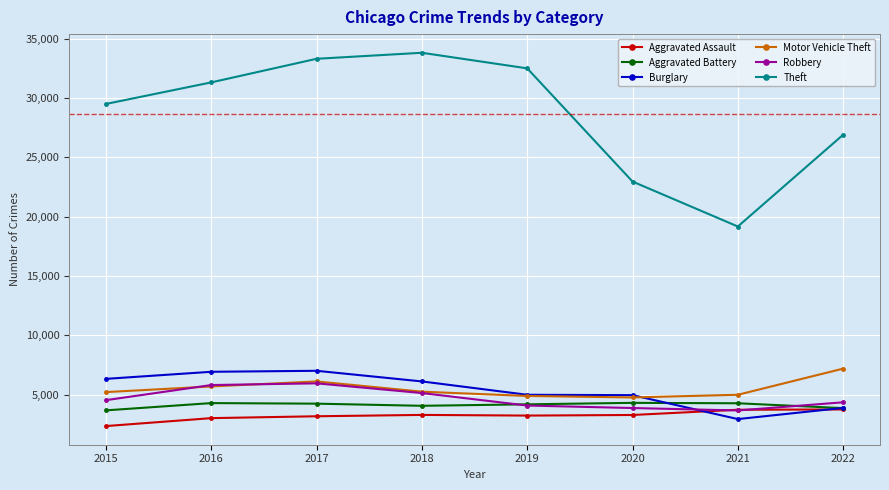

Is the value of Theft at 2015 greater than the value of Burglary at 2021?

Yes